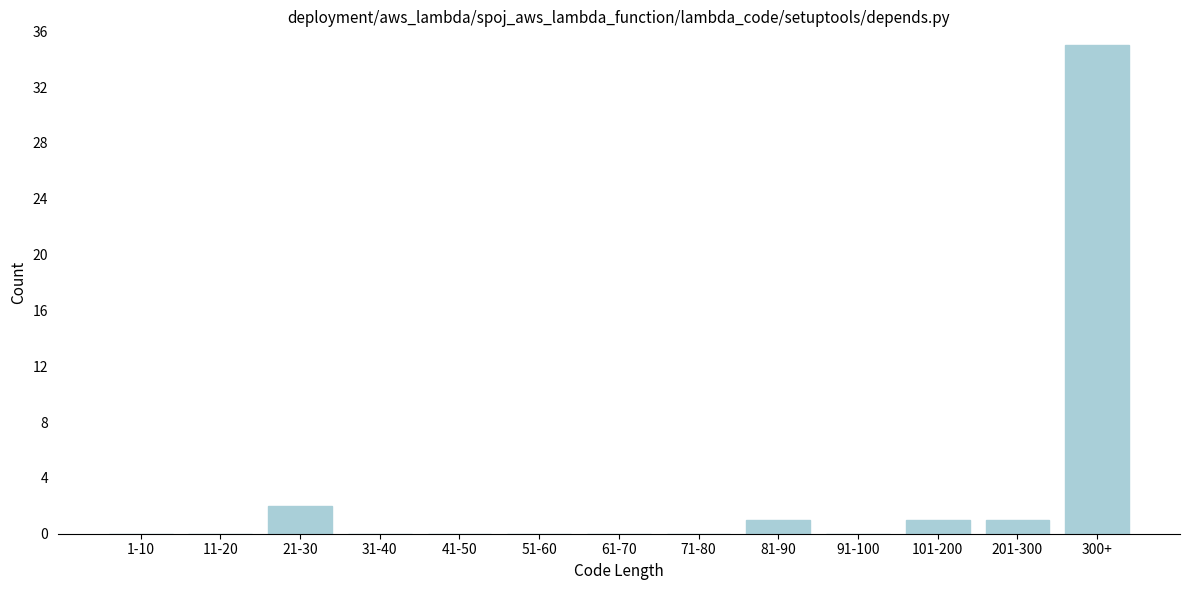

Reading left to right, transcribe all the data shown in this chart.

1-10=0	11-20=0	21-30=2	31-40=0	41-50=0	51-60=0	61-70=0	71-80=0	81-90=1	91-100=0	101-200=1	201-300=1	300+=35